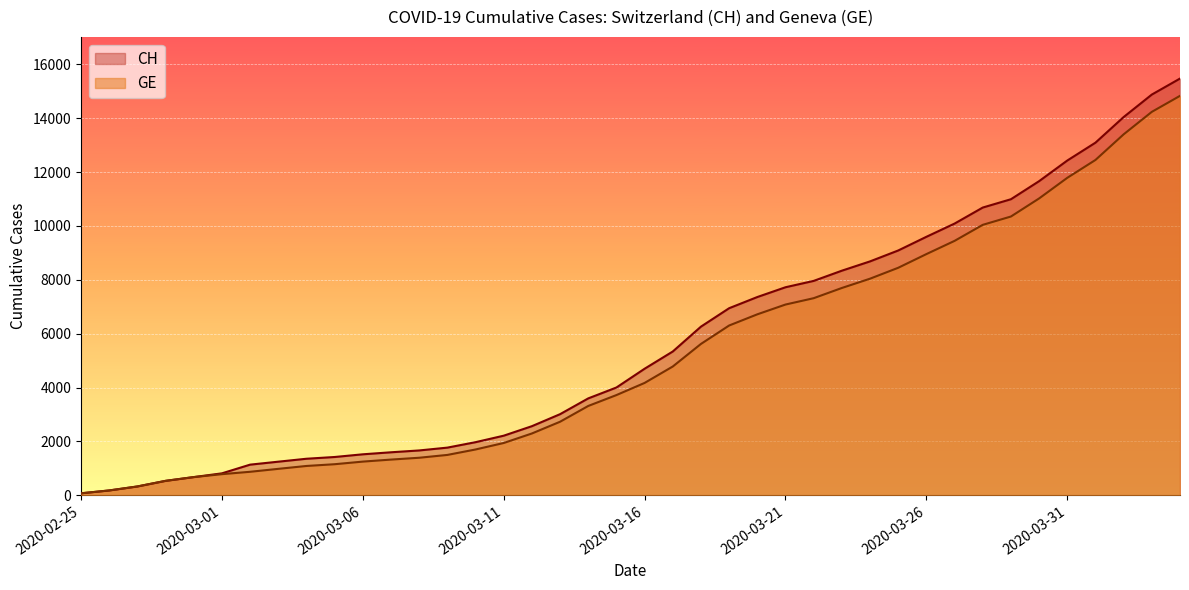

Which series changed the most between 2020-03-09 and 2020-03-29?

CH